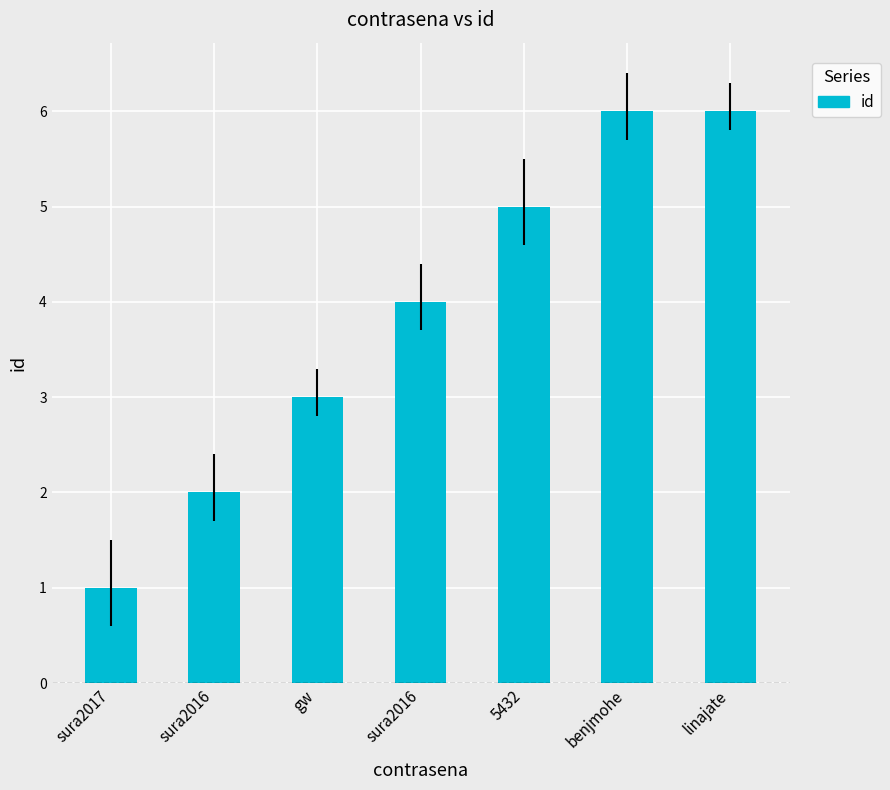

Reading left to right, extract all data points from this chart.

sura2017=1	sura2016=2	gw=3	sura2016=4	5432=5	benjmohe=6	linajate=6